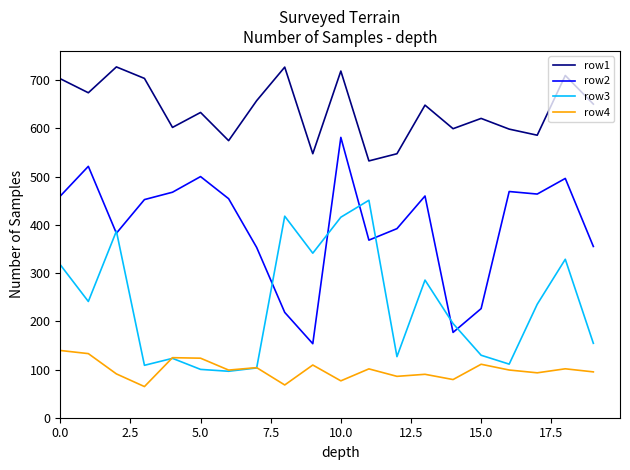

True or false: row1 and row2 cross at least once.

False